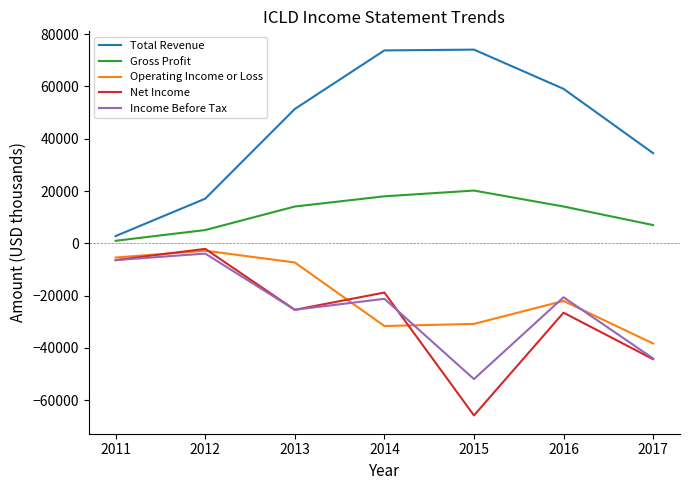

True or false: Income Before Tax and Gross Profit intersect in this chart.

False